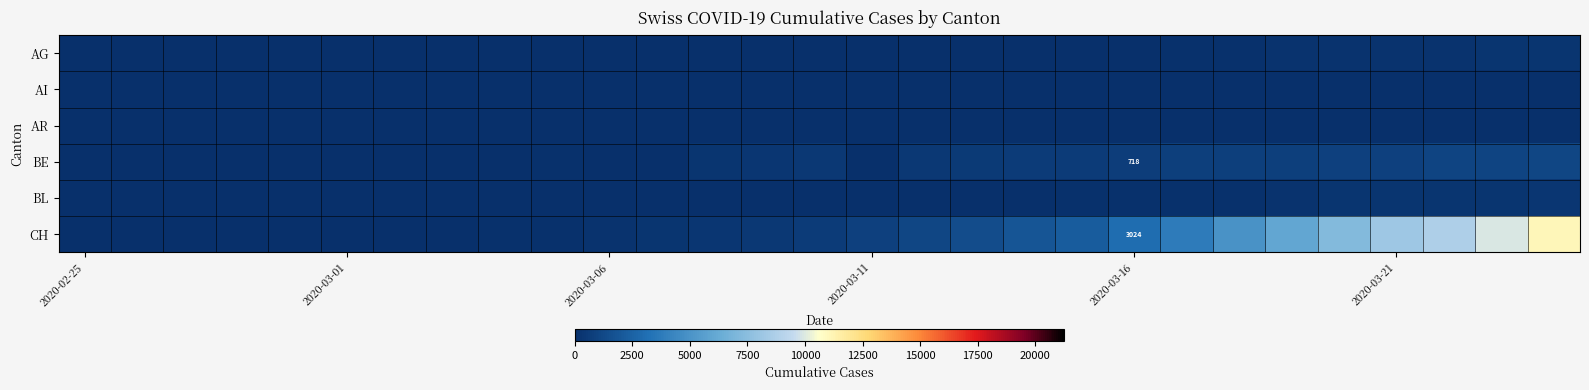

Which category has the lowest value across all series?

2020-02-25